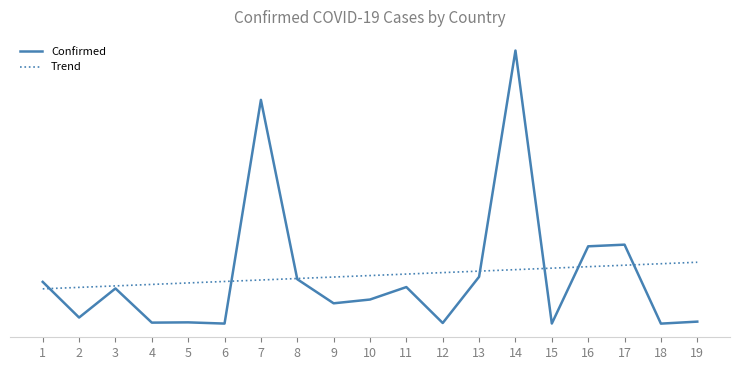

Does the chart have visible grid lines?

No